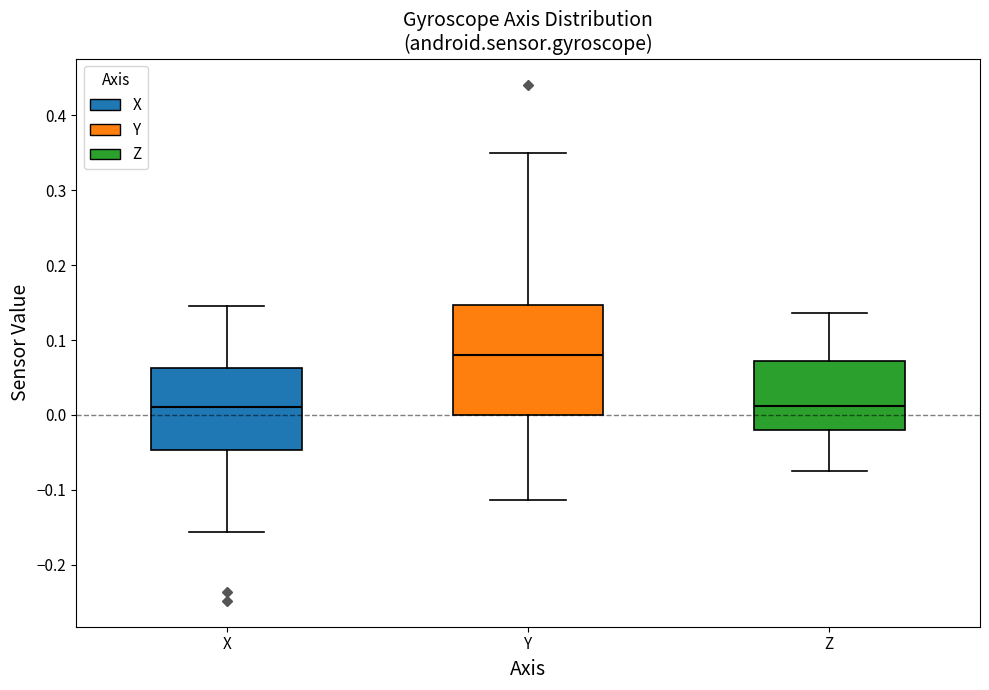

Reading left to right, read every box against the y-axis: the position of its median line, the range the box covers, and the ends of its whiskers. The values are not printed on the chart, so give them approximately, as read against the axis.

X: median 0.01, box -0.05 to 0.06, whiskers -0.16 to 0.14
Y: median 0.08, box 0.00 to 0.15, whiskers -0.11 to 0.35
Z: median 0.01, box -0.02 to 0.07, whiskers -0.07 to 0.14